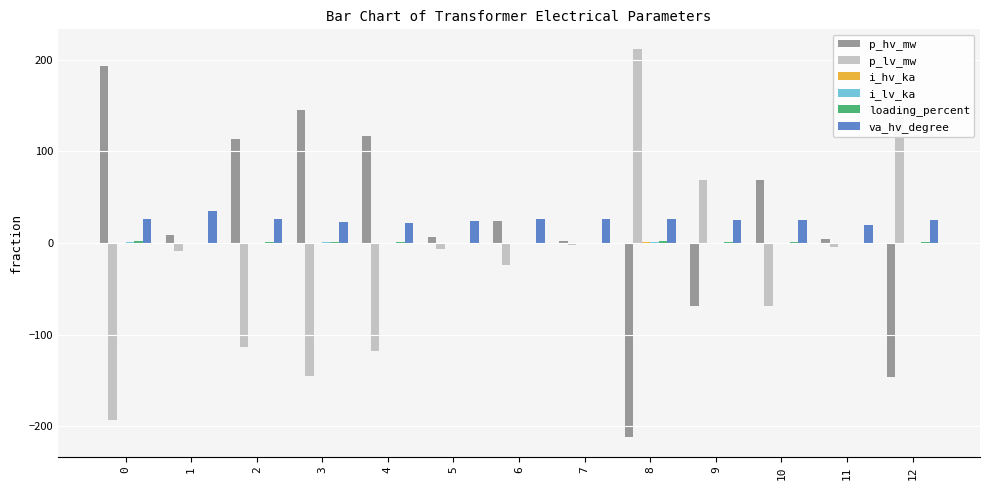

What is the total value across all series at 5?

23.8